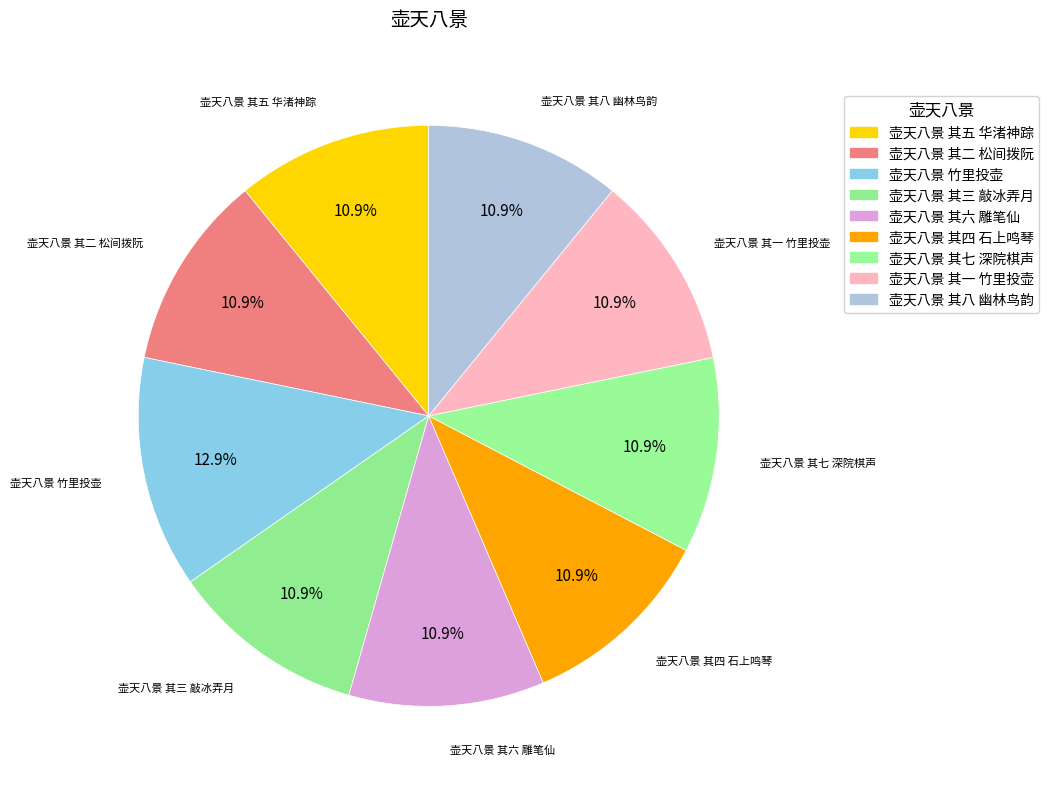

Does 壶天八景 其四 石上鸣琴 account for over 50% of the chart?

No